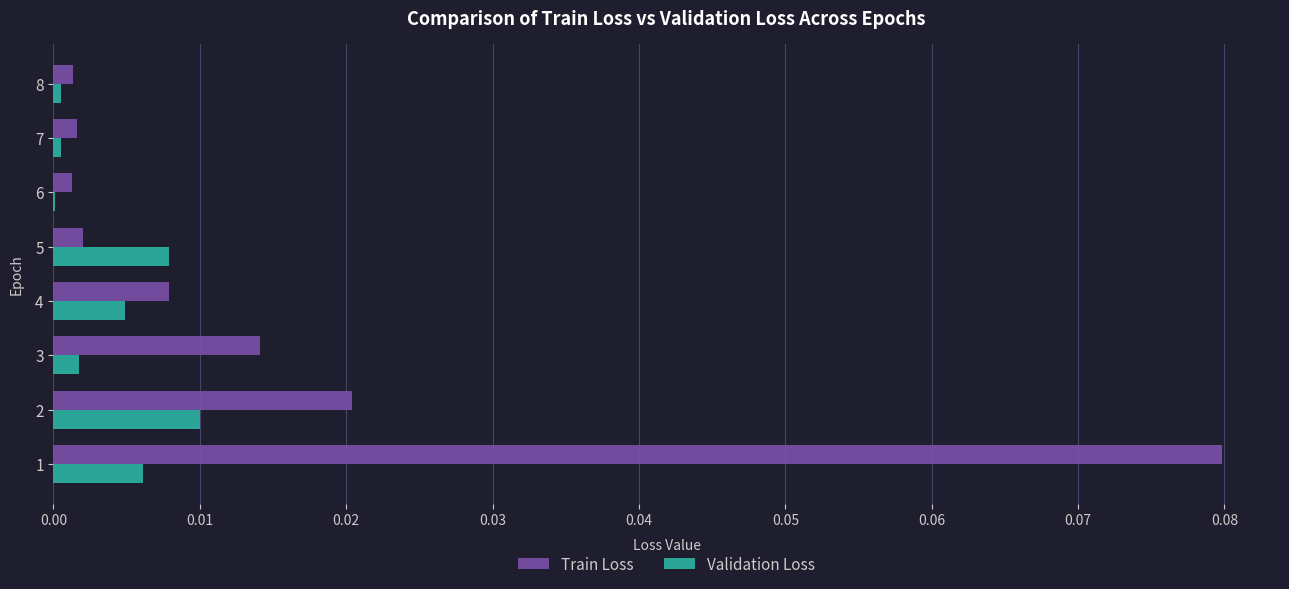

Which category has the highest value in the Validation Loss series?

2